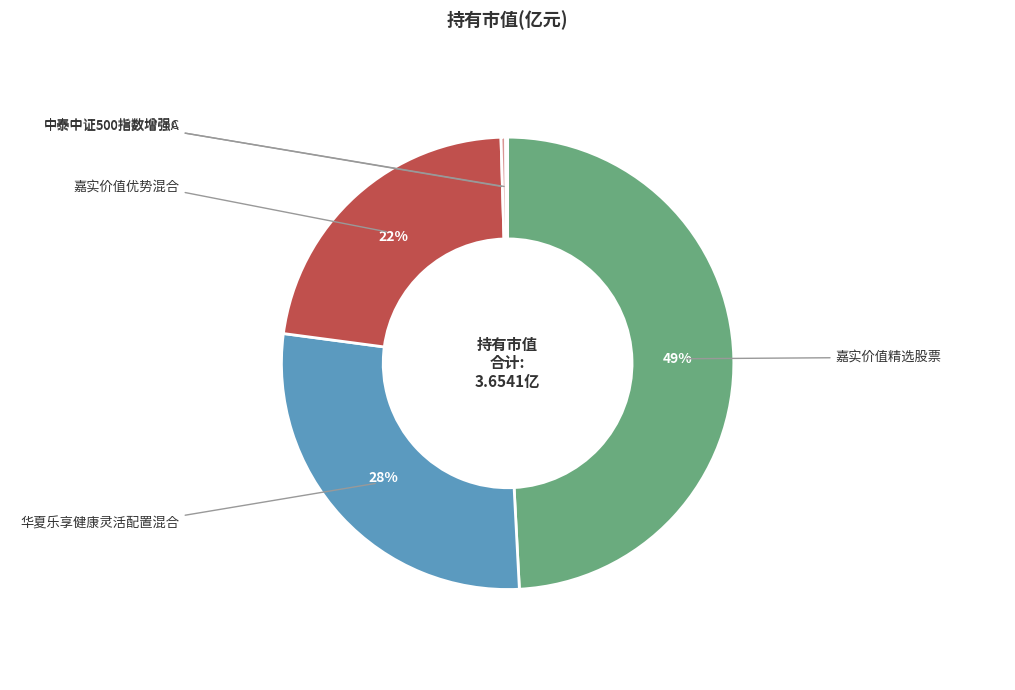

Is there any slice that represents more than half of the pie?

No